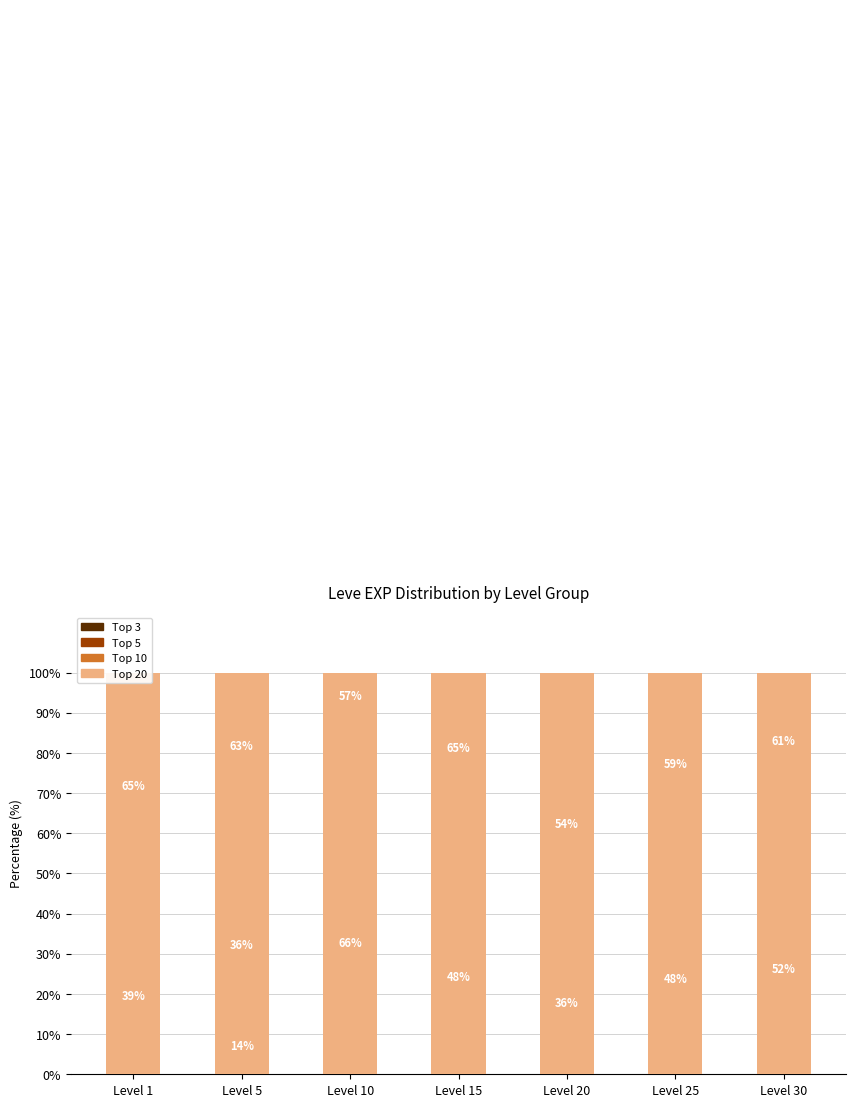

What is the spread (max minus min) of values at Level 20?

64.3